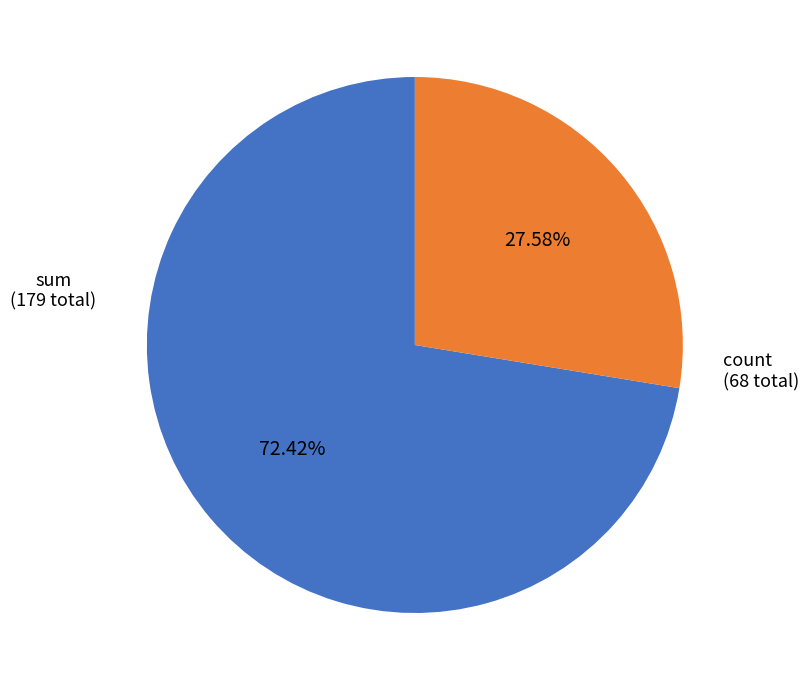

Is the sum of count and sum greater than half?

Yes